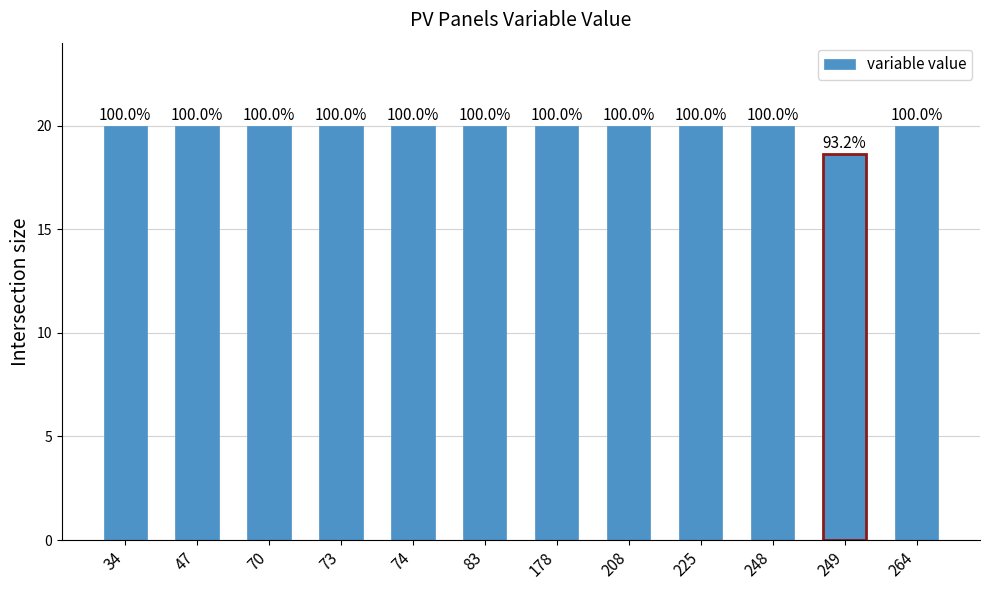

How many bars are there in total?

12